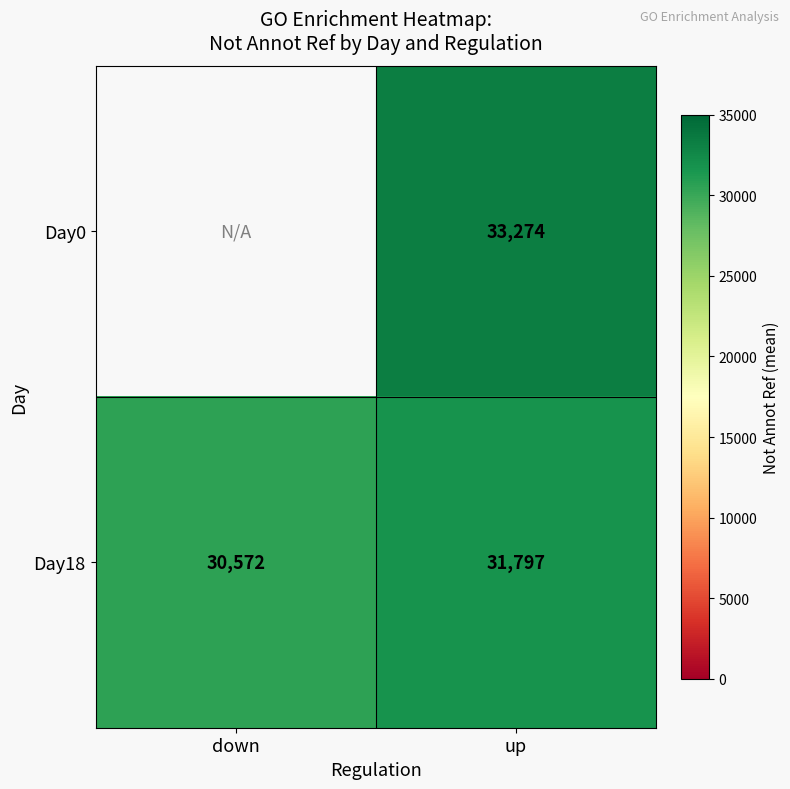

Between down and up, which is larger?

up